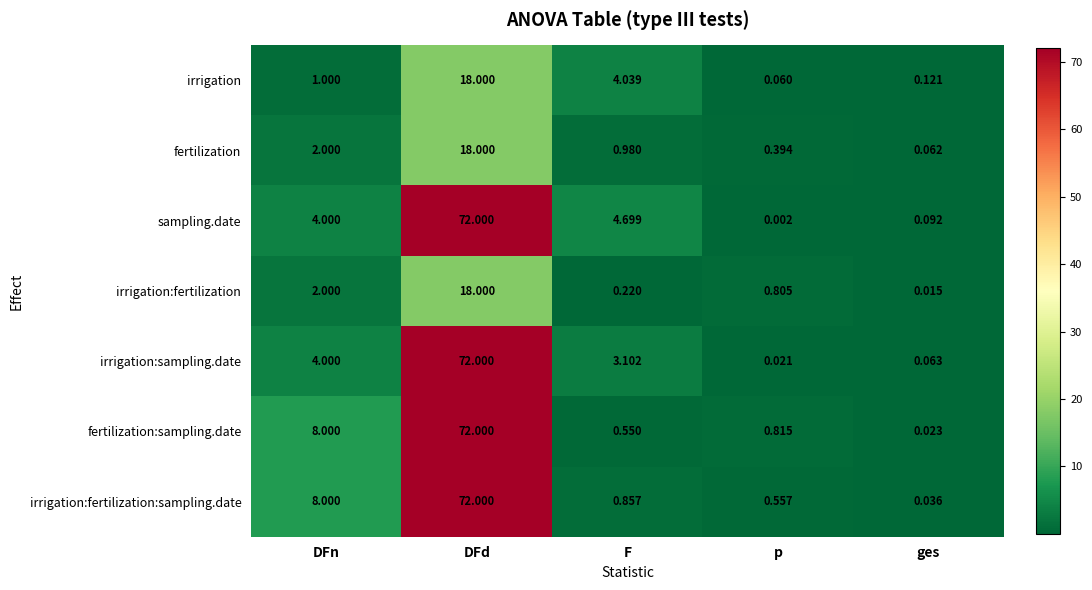

How many data points does each series have?

5